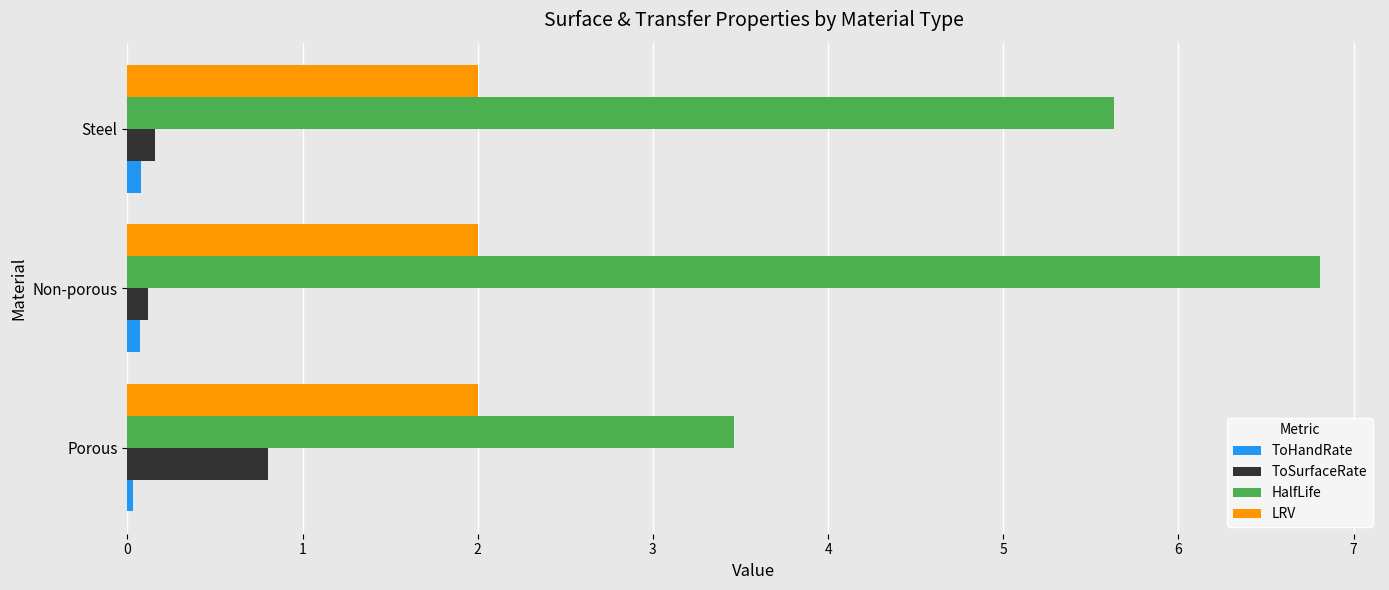

How many categories are shown in the chart?

3